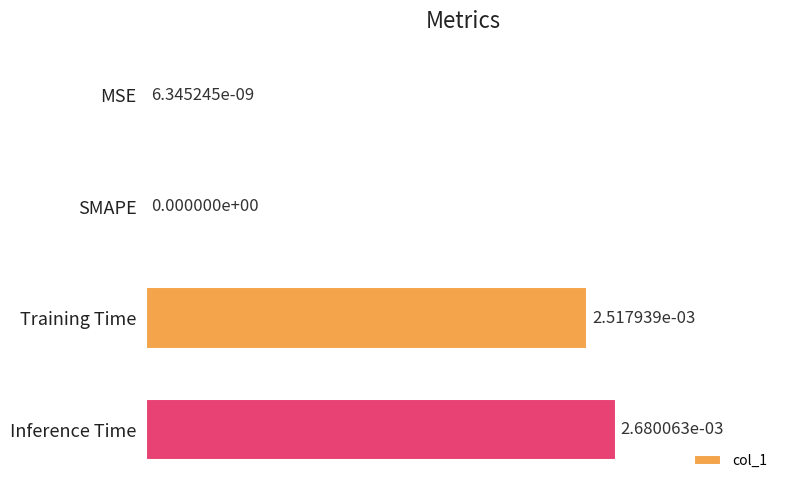

The chart shows a value of 0.0 at Inference Time. True or false?

True